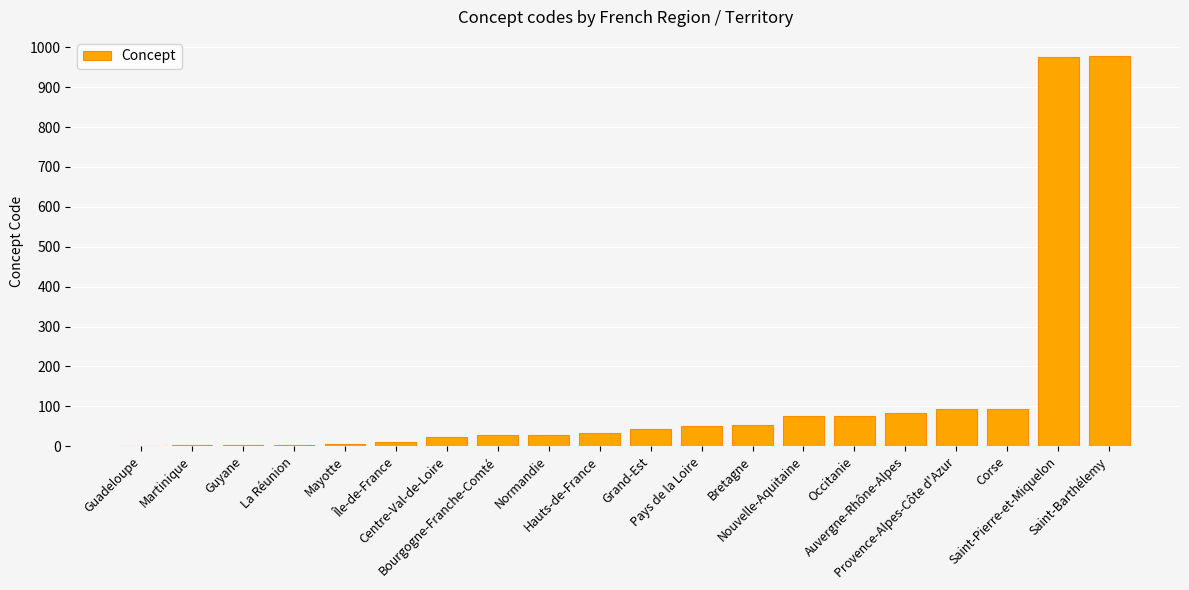

What is the difference between the values at Centre-Val-de-Loire and Provence-Alpes-Côte d'Azur?

69